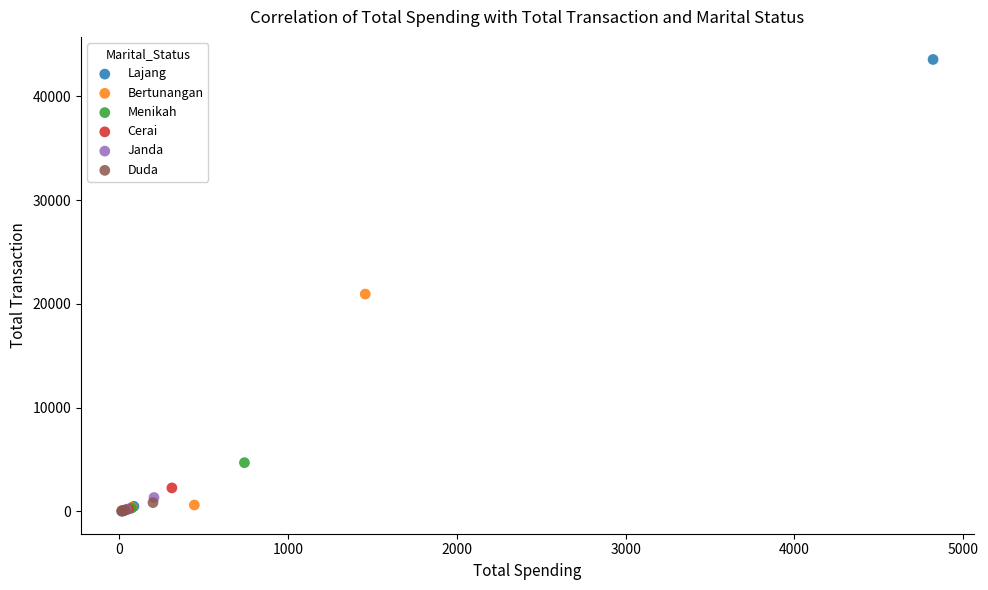

Which series has the widest spread of Y values?

Lajang